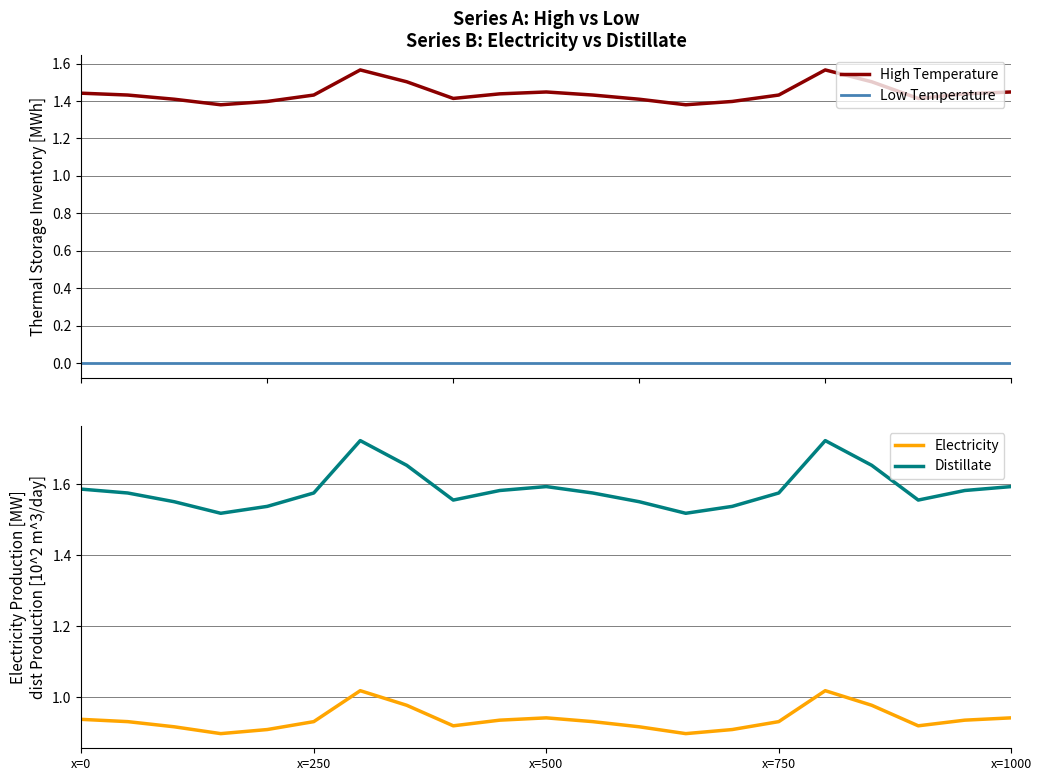

True or false: Low Temperature and High Temperature cross at least once.

False